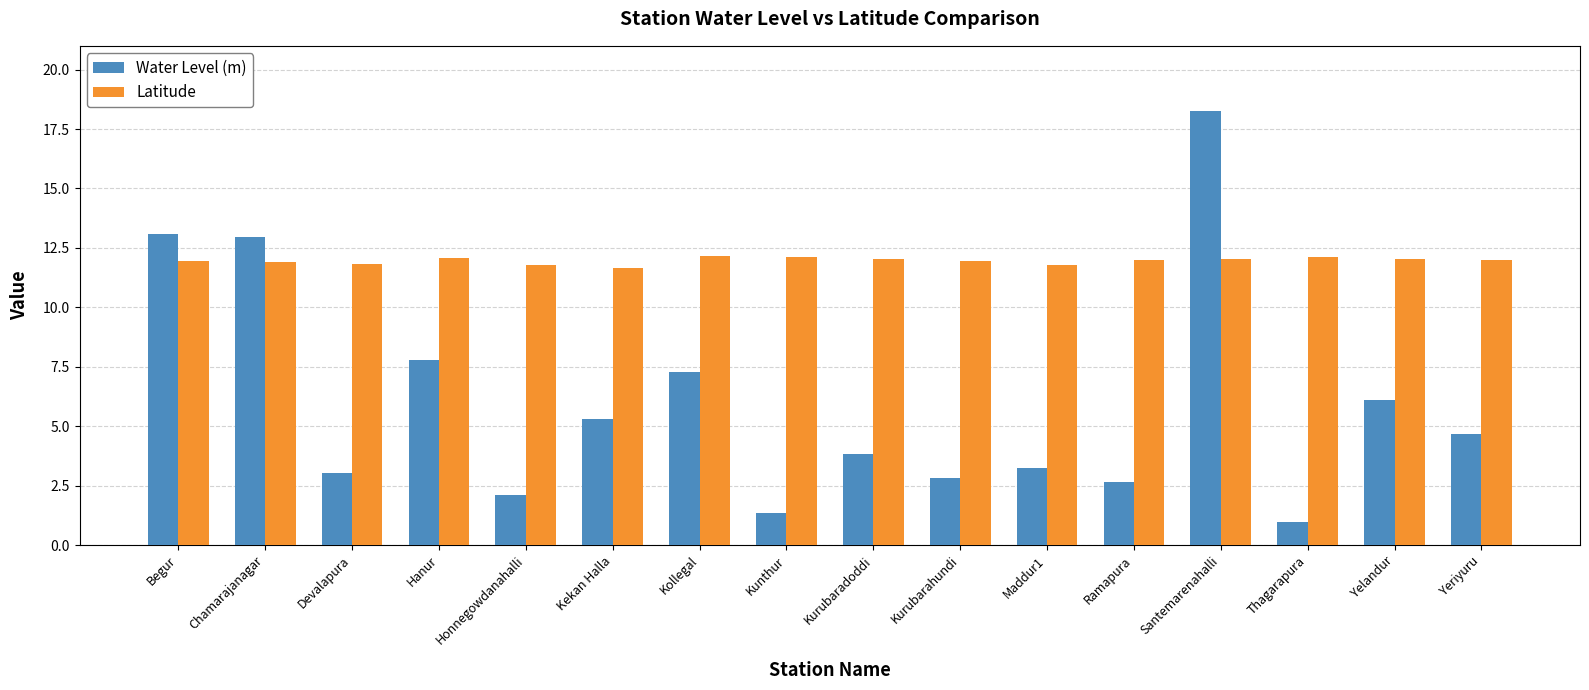

Rank the series at Chamarajanagar from highest to lowest value.

Water Level (m), Latitude